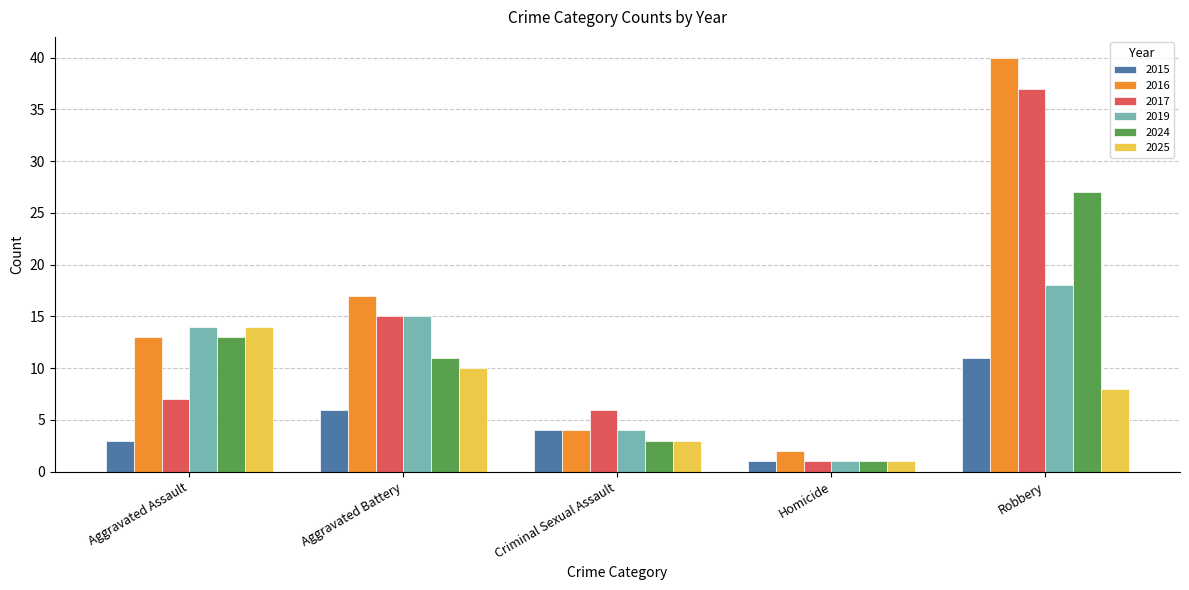

What is the value of the 2019 bar at the 2nd from the left?

15